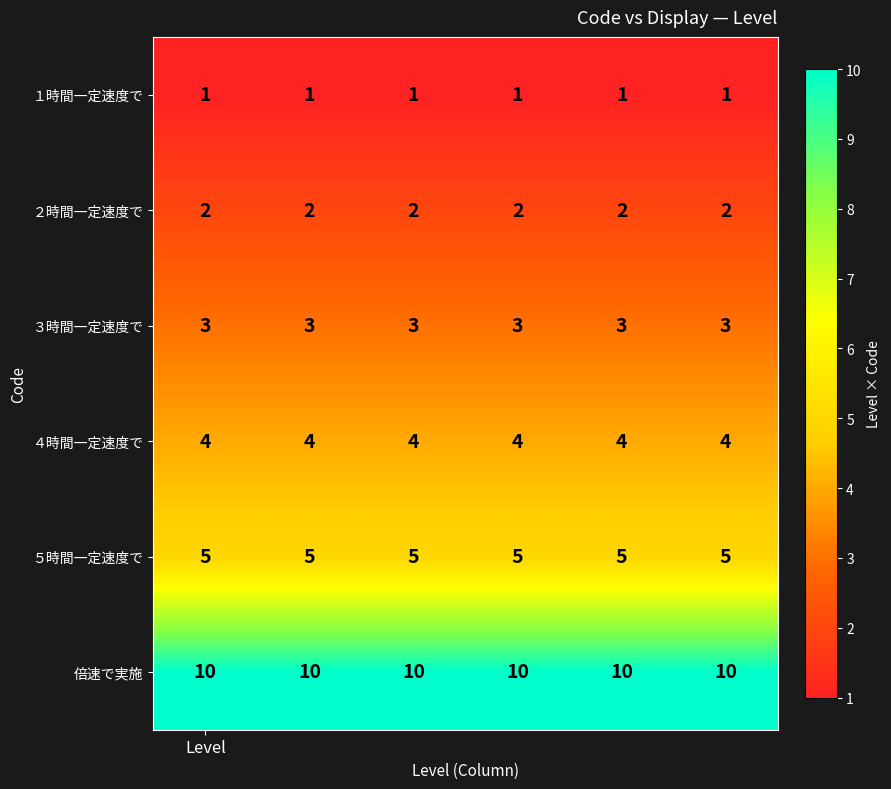

What is the average value of the ４時間一定速度で series?

4